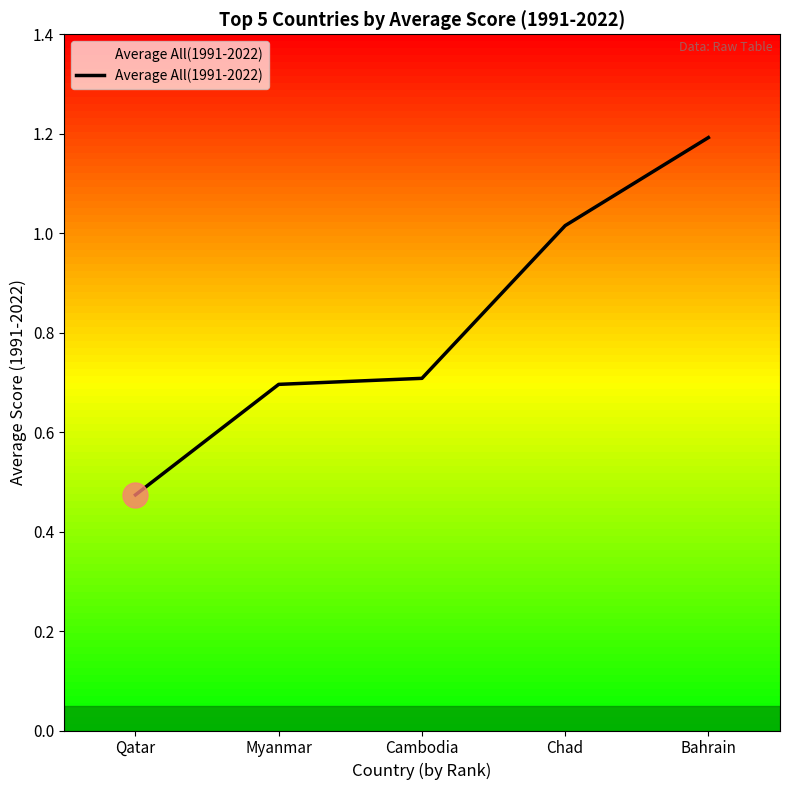

What is the difference between the maximum and minimum values?

0.7